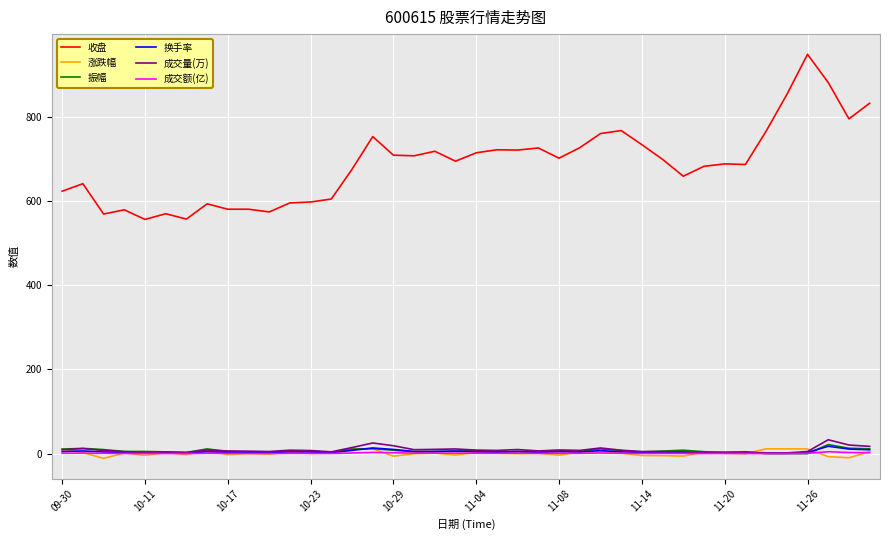

What is the difference between the maximum and minimum values in the 振幅 series?

21.6